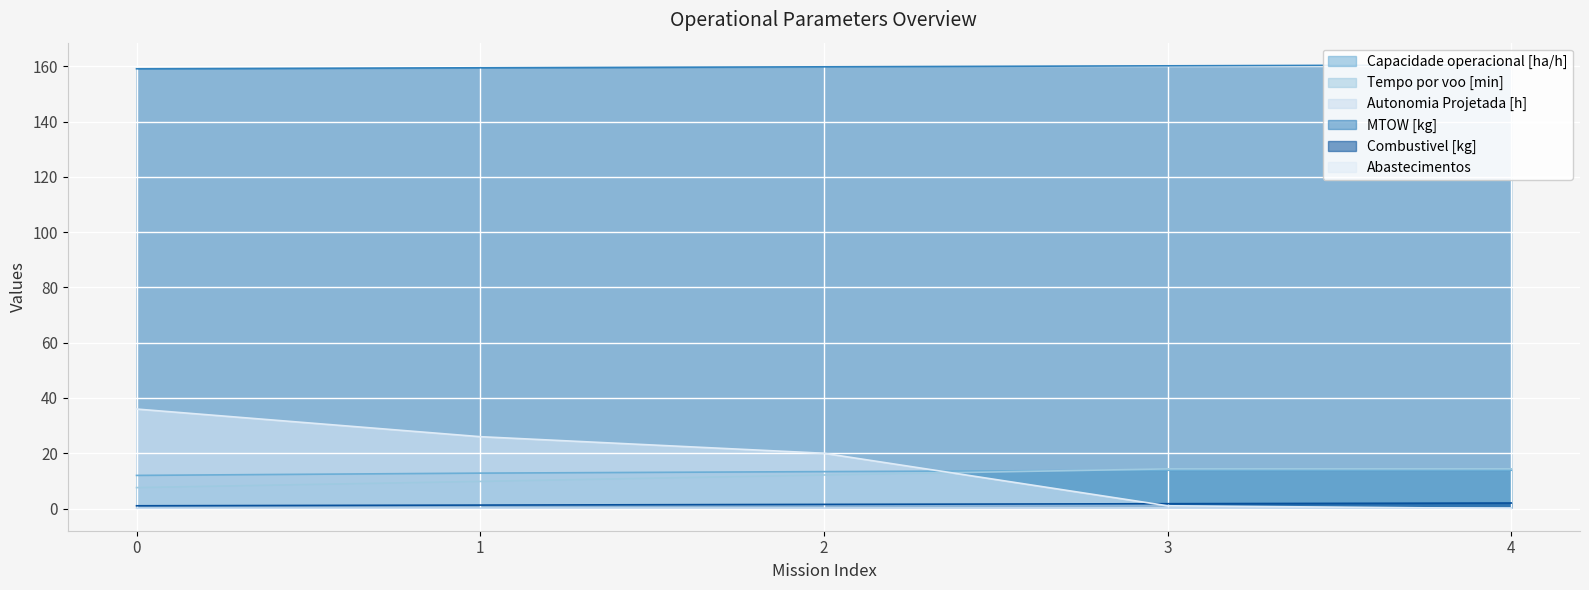

True or false: Combustivel [kg] and Capacidade operacional [ha/h] cross at least once.

False